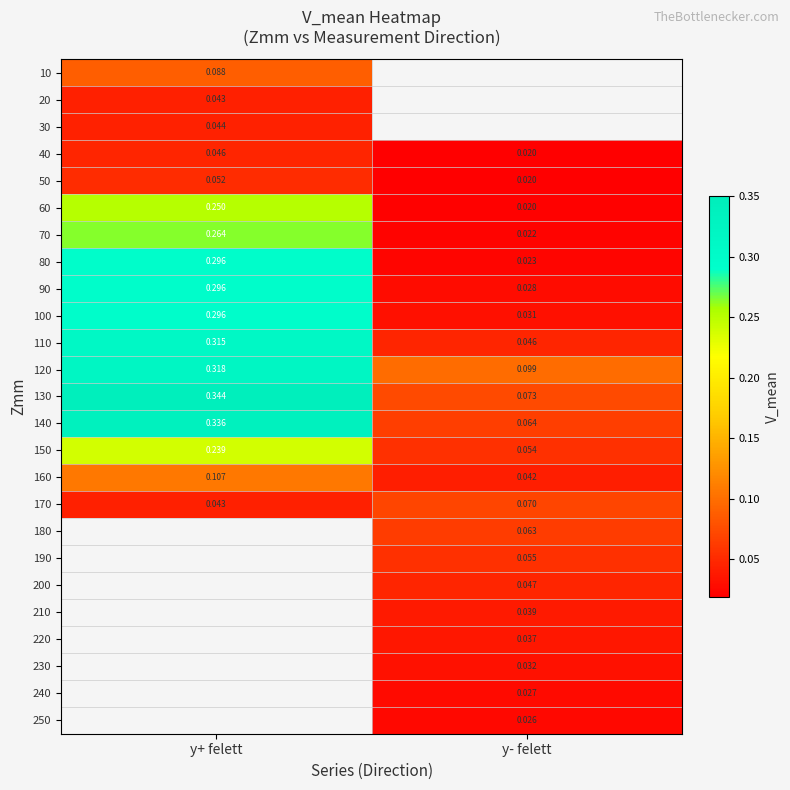

Where is 110 nearest to the value 0?

y- felett